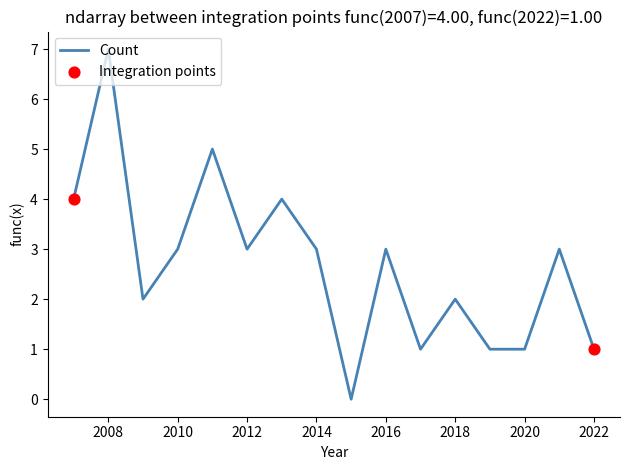

What is the greatest value displayed?

7